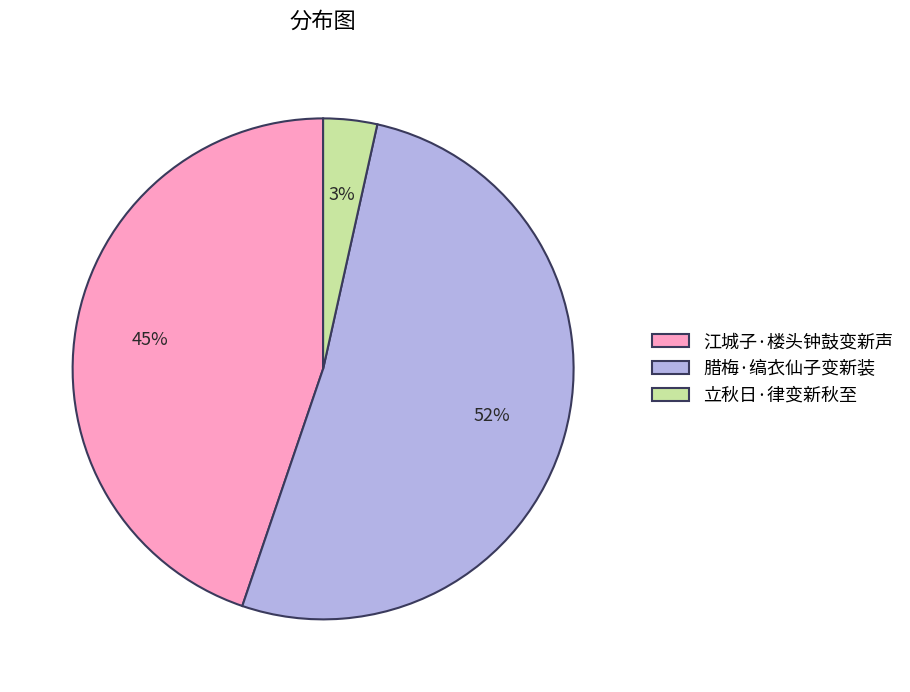

To the nearest percent, what is the combined percentage of 江城子·楼头钟鼓变新声 and 立秋日·律变新秋至?

48%